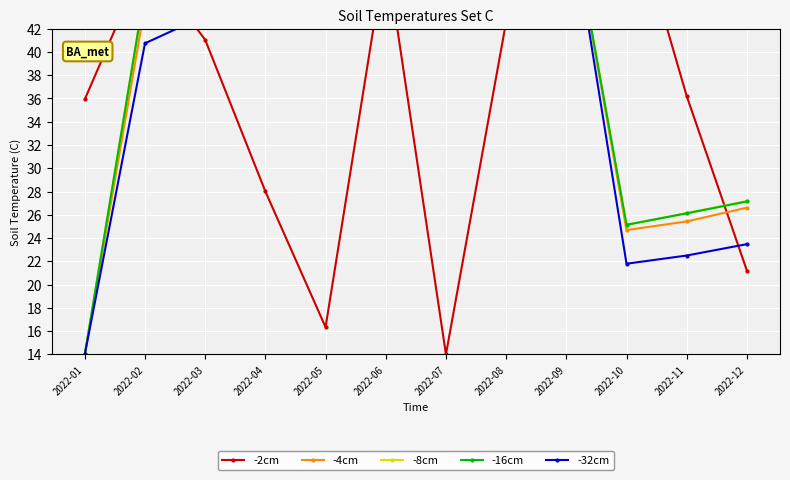

Read the -8cm value at 2022-06.

50.5